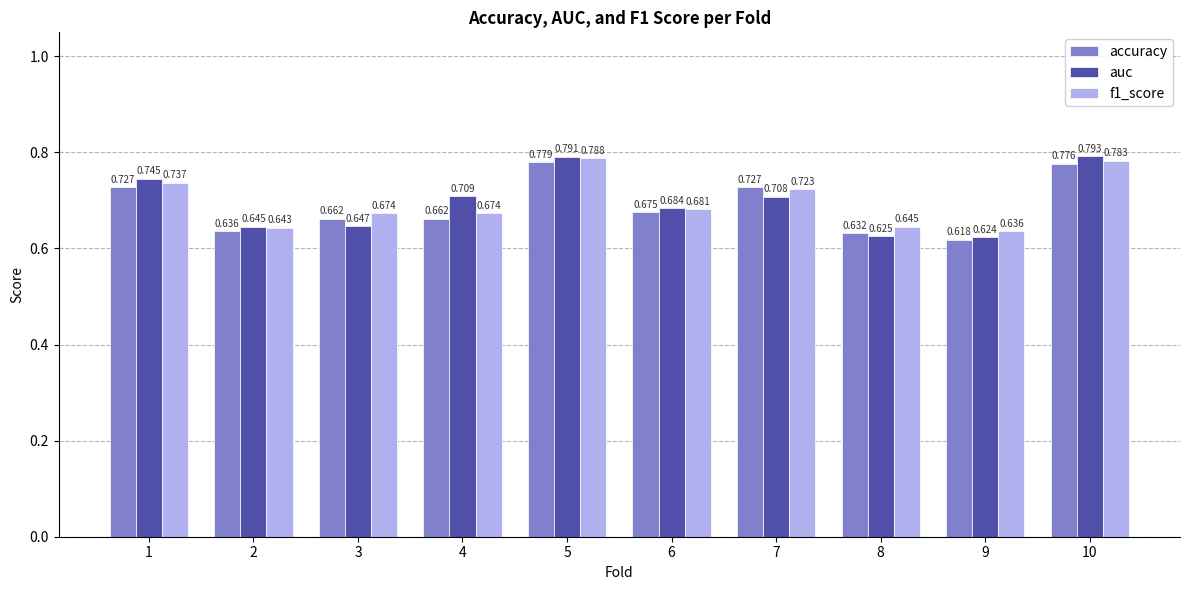

The auc series shows 0.9 at 6. True or false?

False